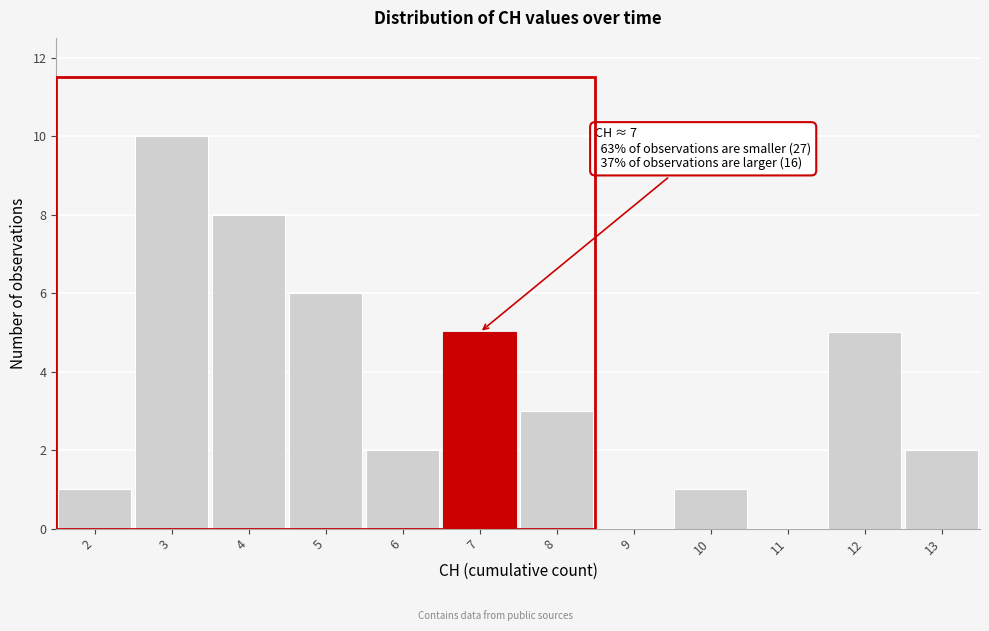

Which range on the x-axis has the tallest bar?

2.5 to 3.5